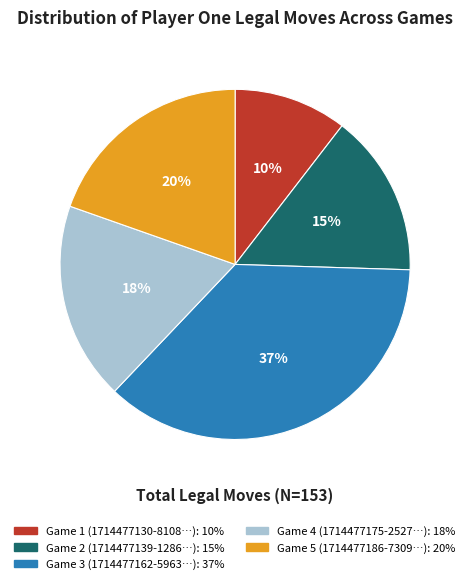

To the nearest percent, what is the average slice percentage?

20%